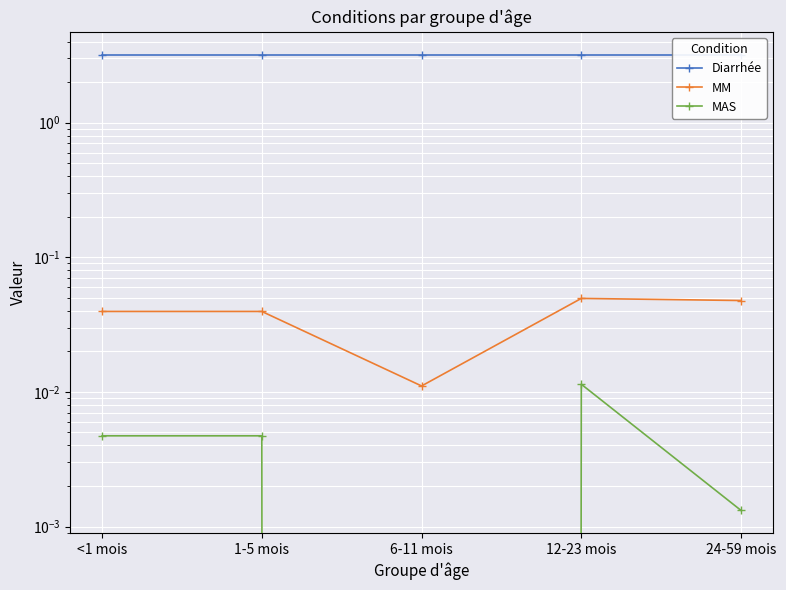

How many data points does each series have?

5